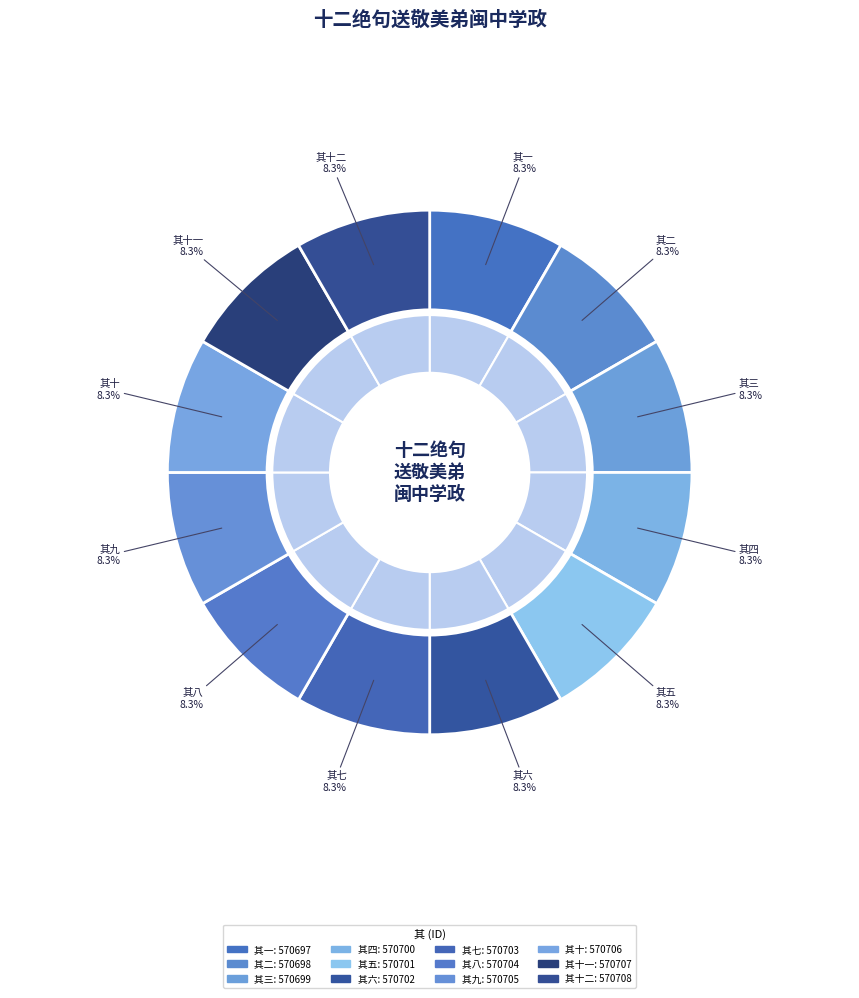

Is it true that 十二绝句送敬美弟闽中学政 其十二 is 22% of the pie?

False